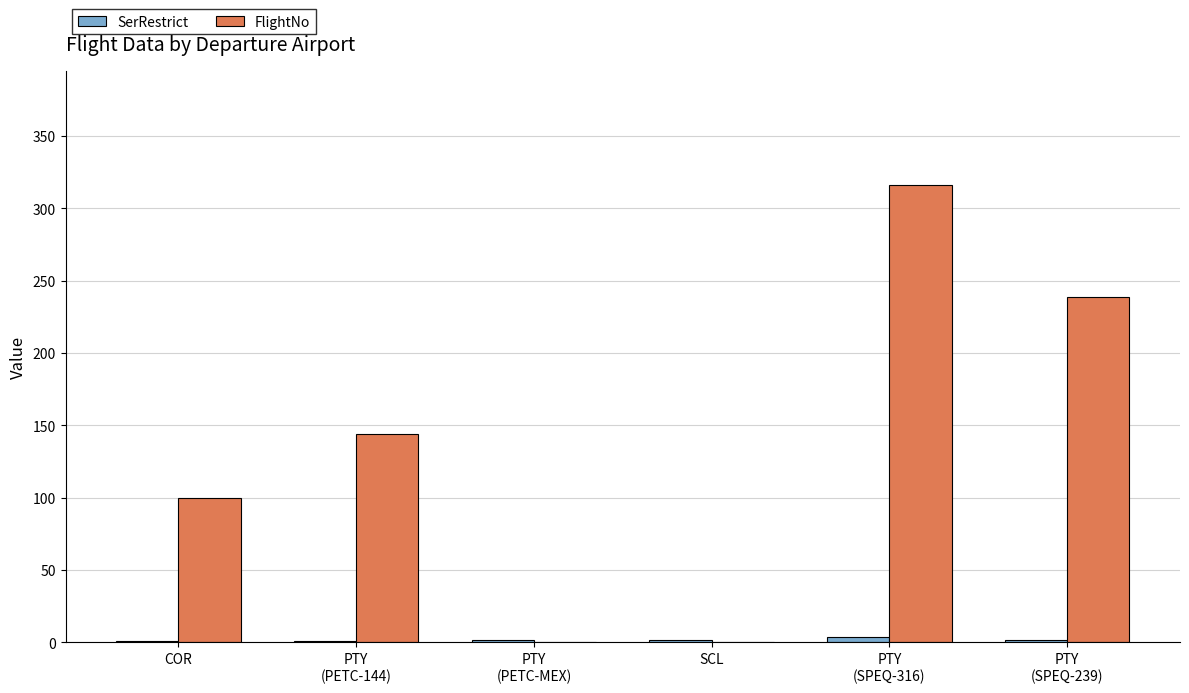

What is the highest value of the FlightNo series?

316